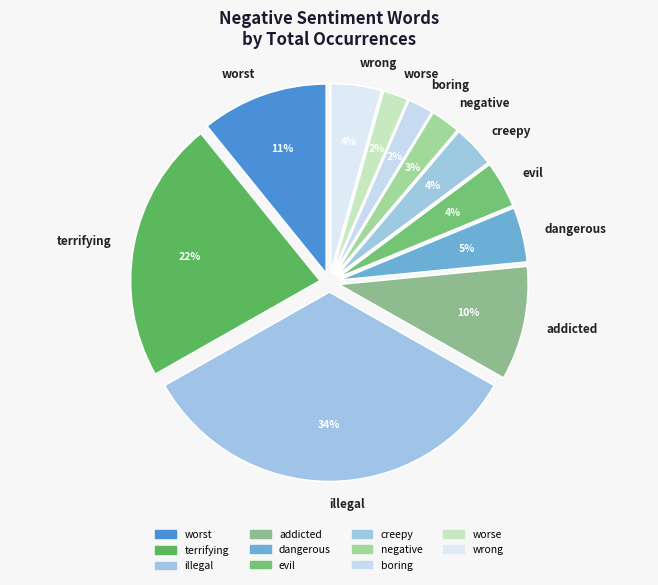

How many slices are in this pie chart?

11